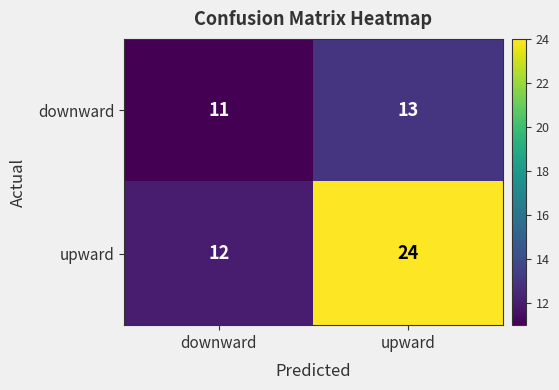

At how many categories does at least one series exceed 17?

1